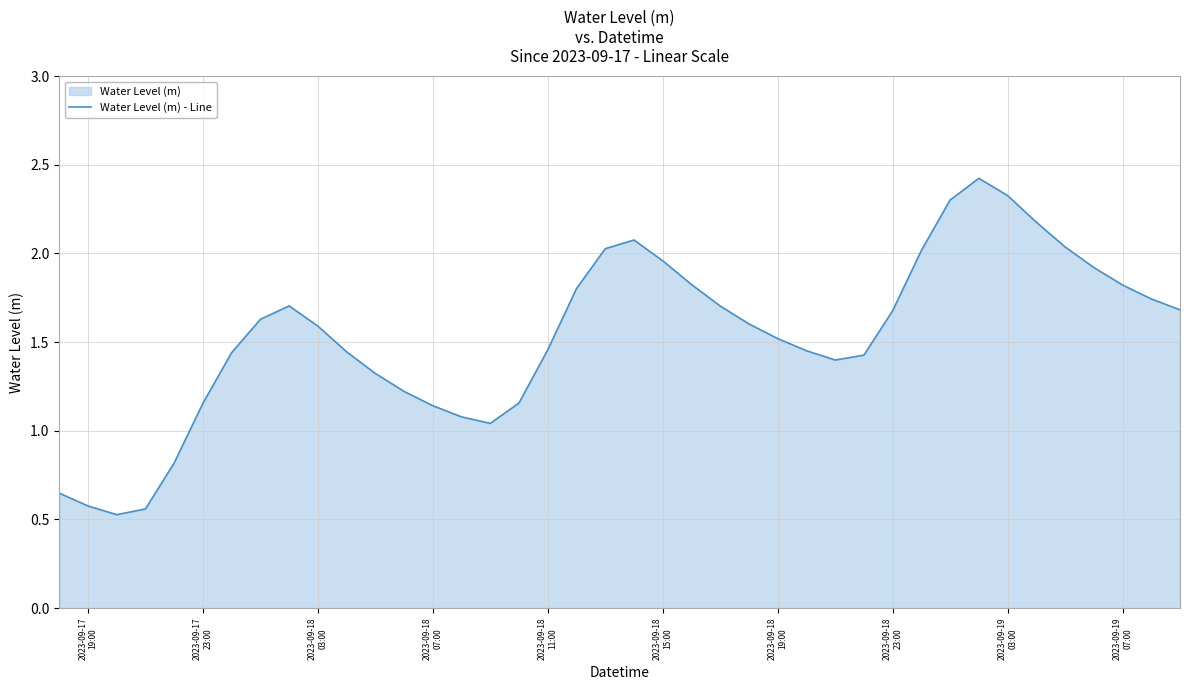

What is the maximum value shown in the chart?

2.4